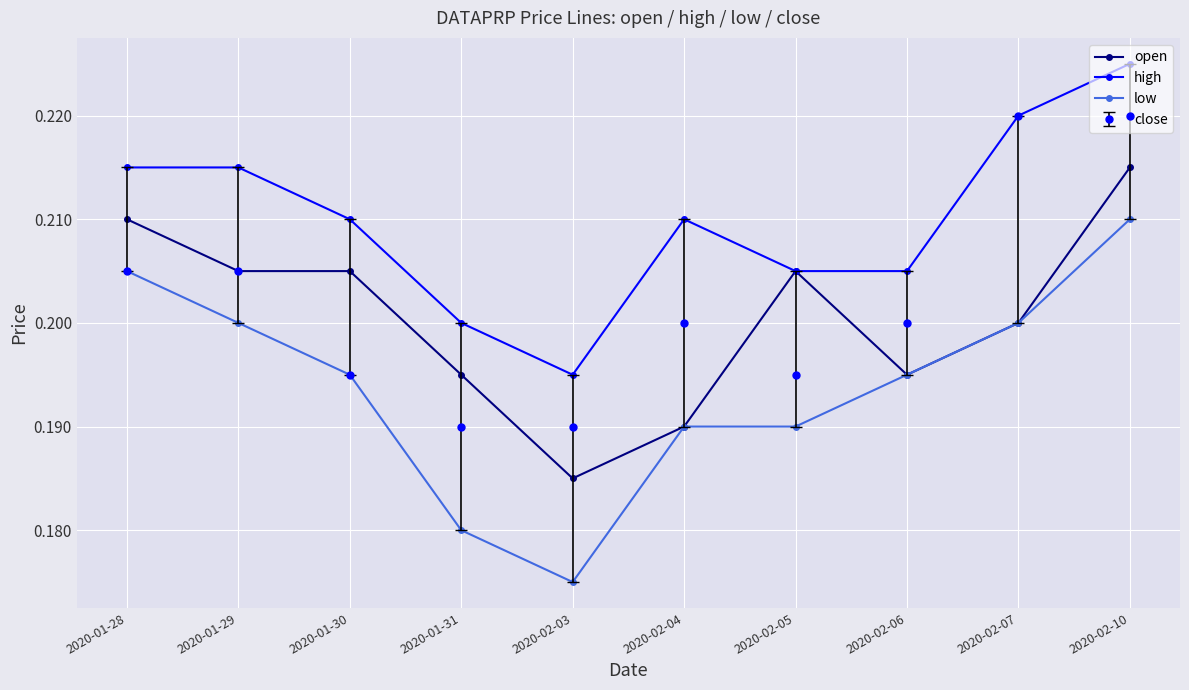

Count the high values in the range 0 to 1.

10